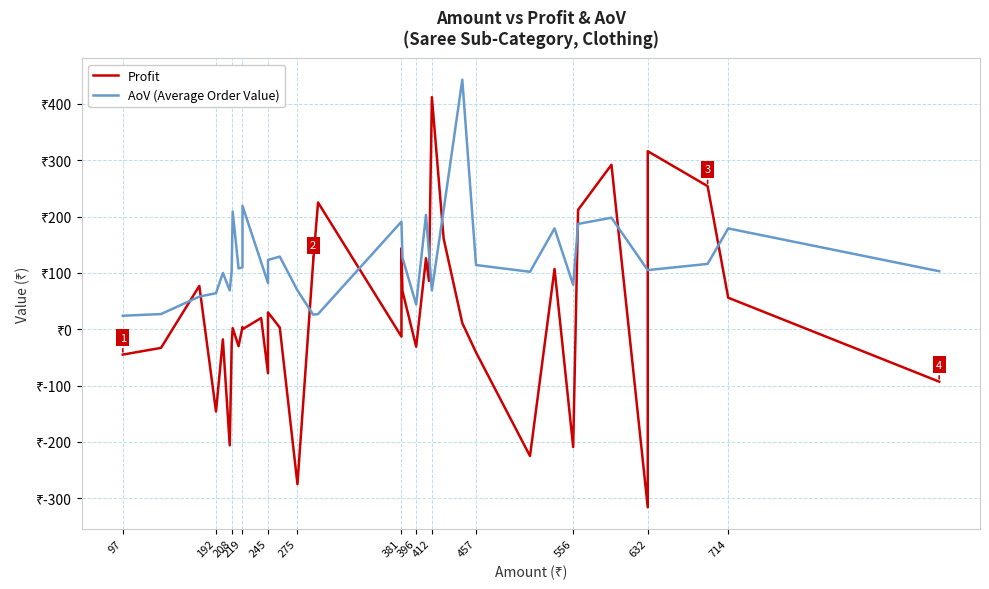

List the series in order of their overall mean, lowest first.

Profit, AoV (Average Order Value)